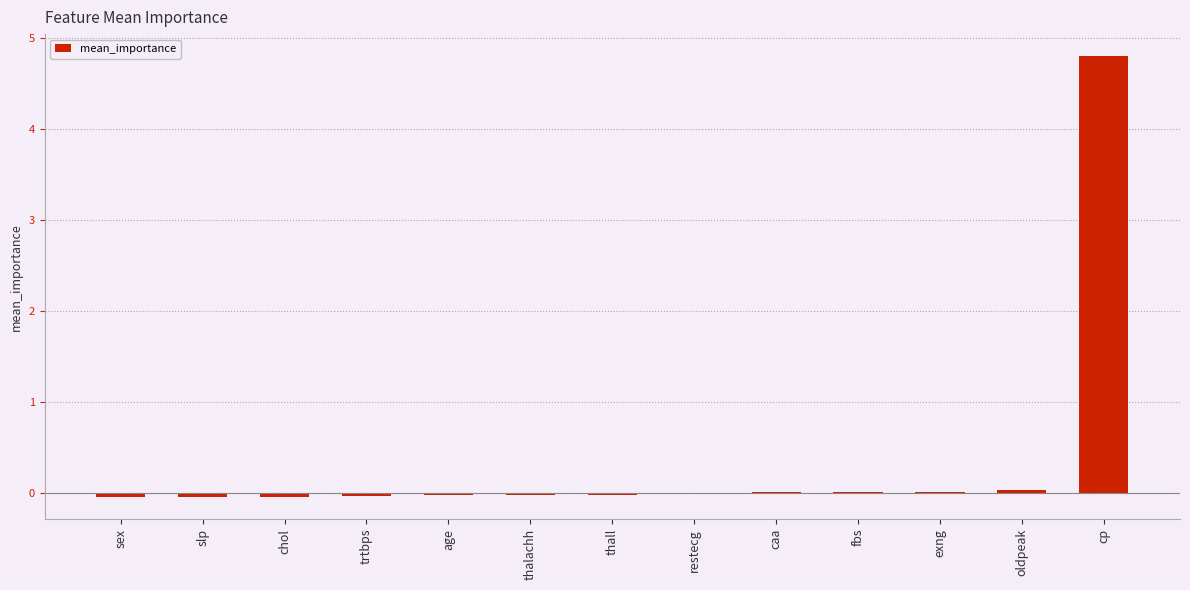

The value at thall is -0.0. True or false?

True